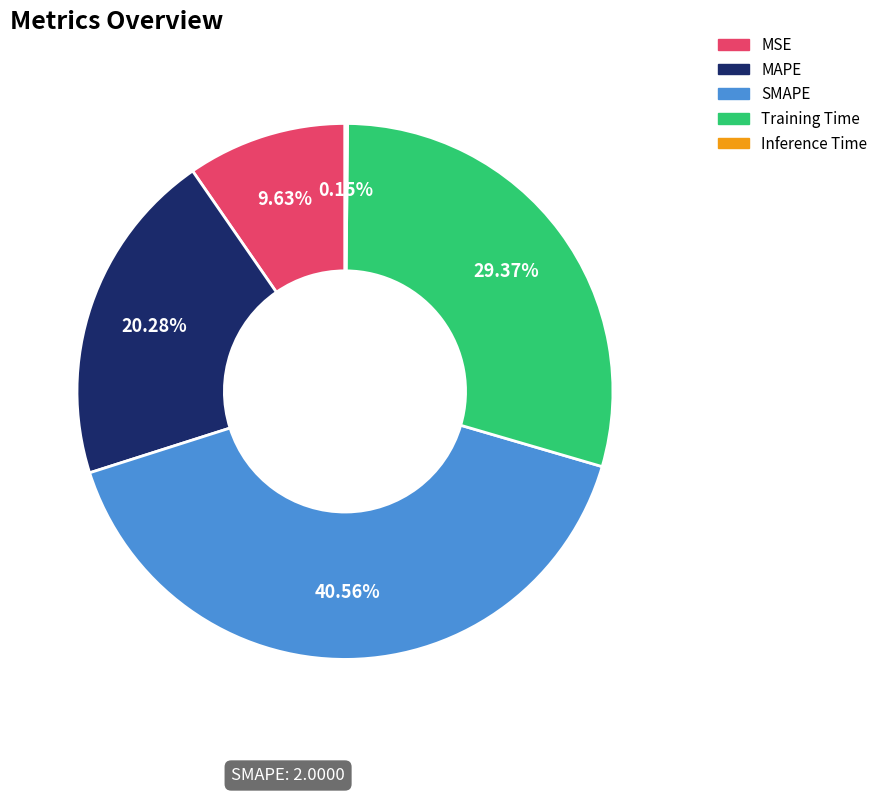

Does Training Time account for over 50% of the chart?

No